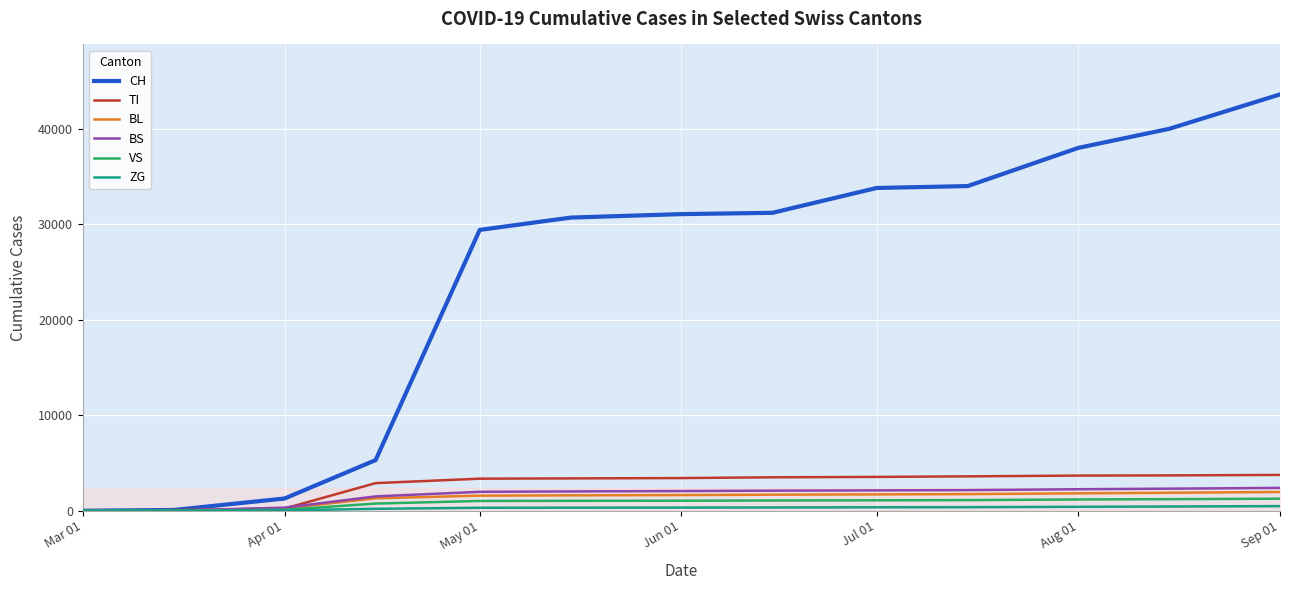

Which series has the largest range (max minus min)?

CH